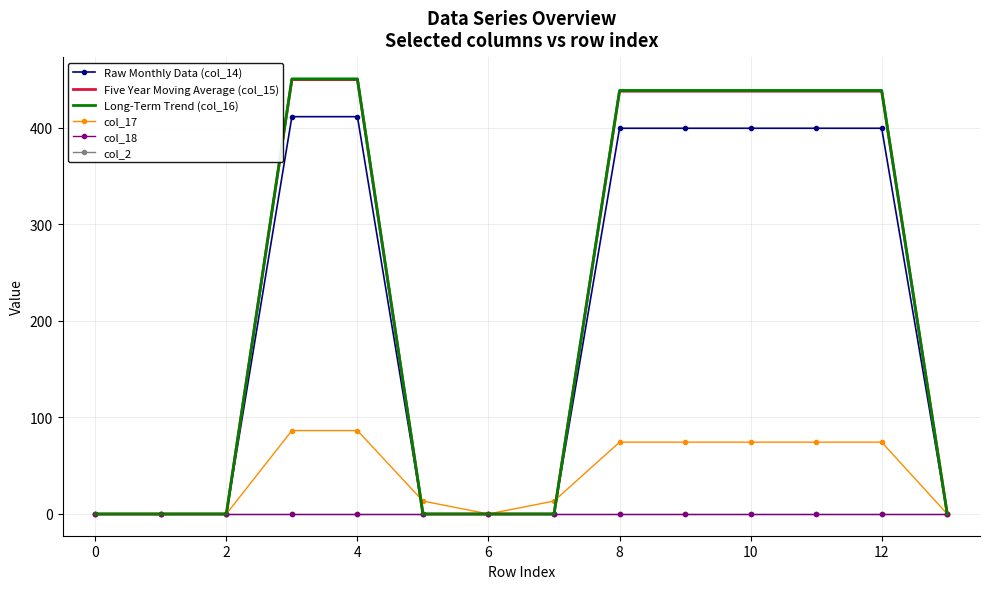

How many categories are shown in the chart?

14